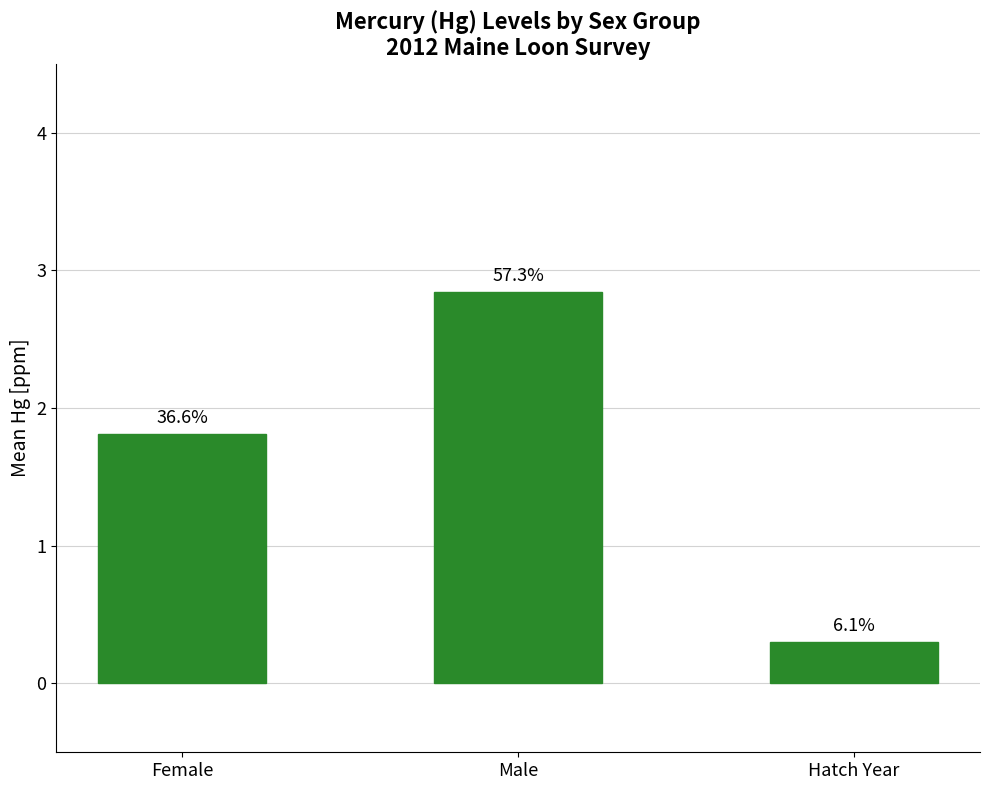

Which category has the lowest value across all series?

Hatch Year